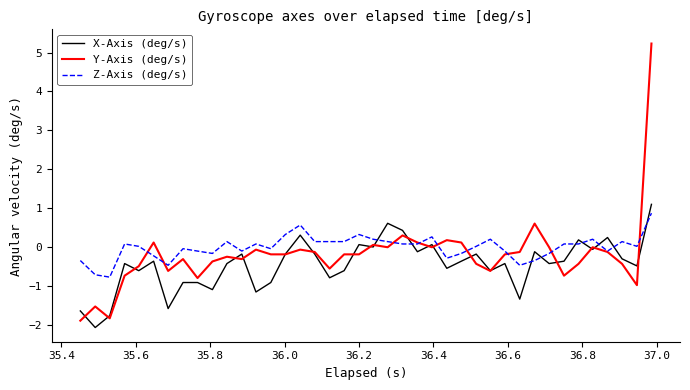

What is the smallest value displayed?

-2.1